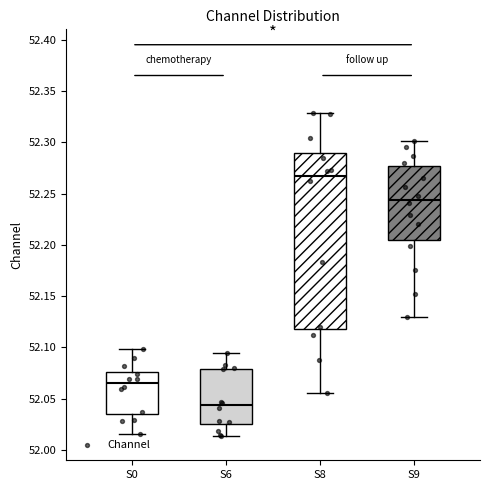

Where is the upper edge of the box for S0 on the y-axis? The values are not printed on the chart, so give them approximately, as read against the axis.

52.075